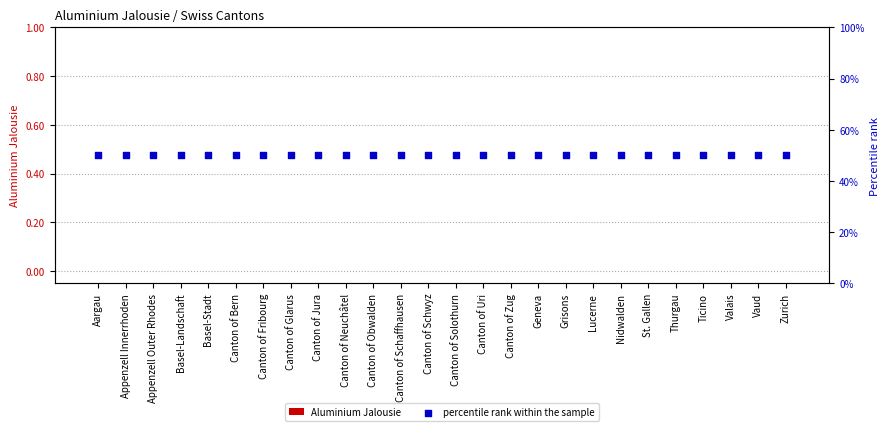

Which series reaches the minimum Y coordinate?

Aluminium Jalousie